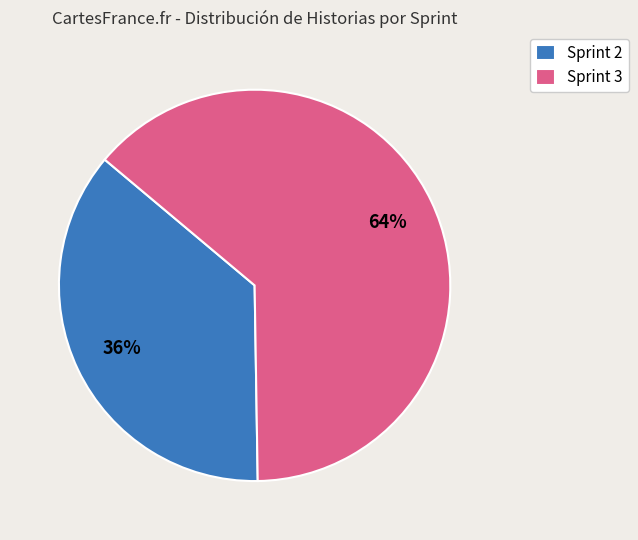

True or false: Sprint 3 accounts for 49% of the total.

False